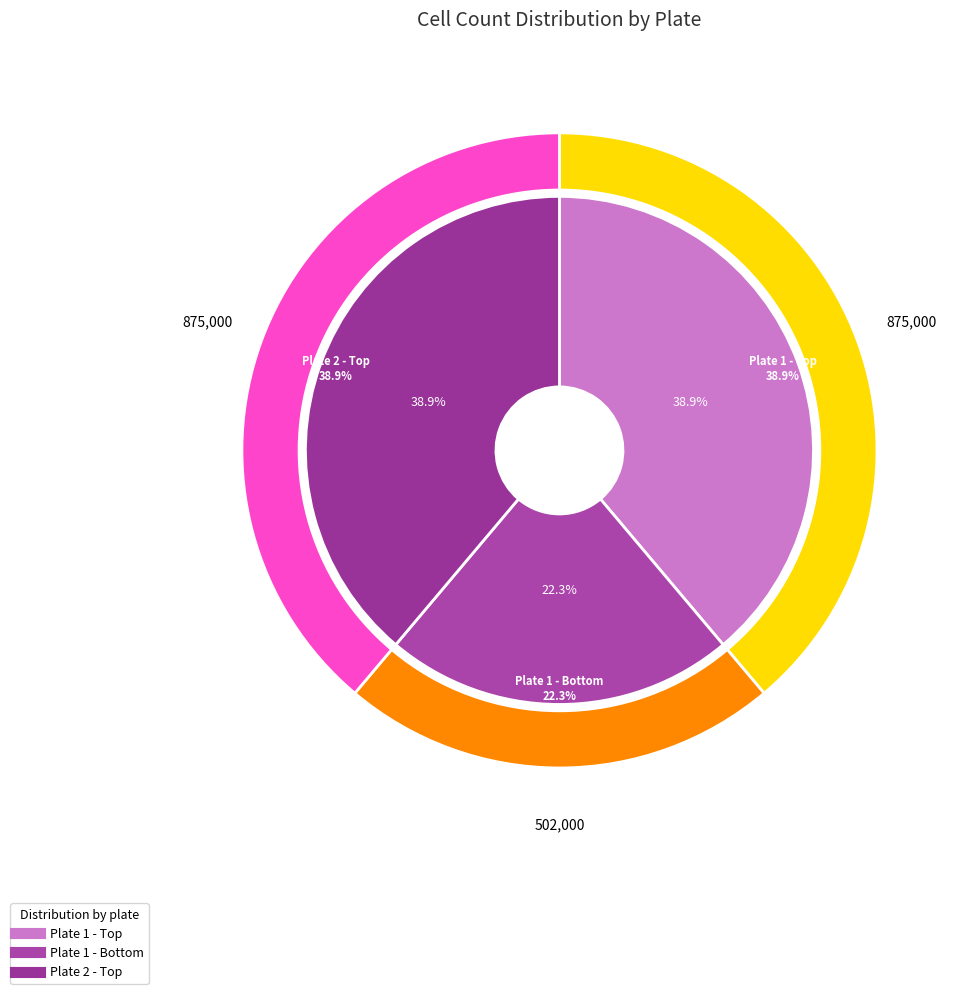

Rank the categories by value from lowest to highest.

Plate 1 - Bottom, Plate 1 - Top, Plate 2 - Top